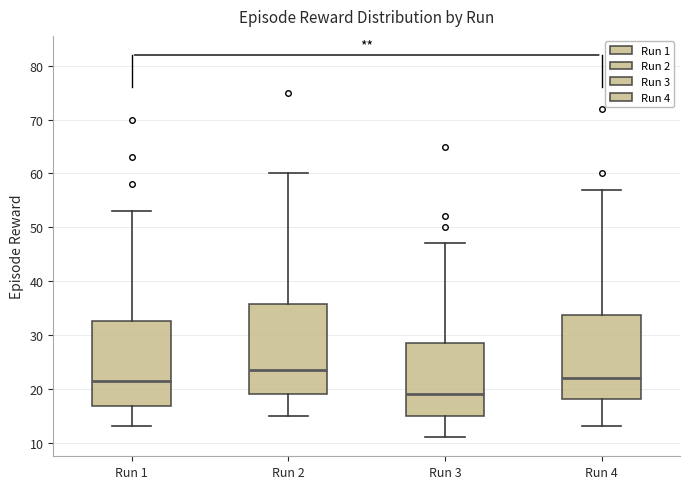

Which box's median line is the highest?

Run 2